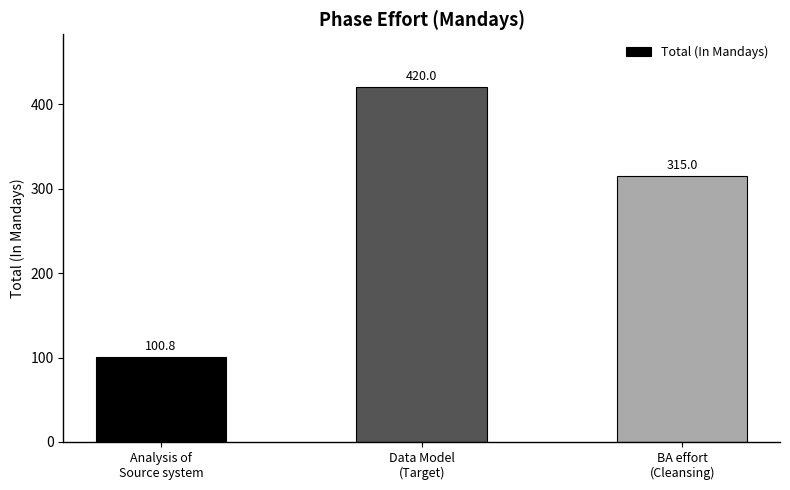

Rank the categories by value from highest to lowest.

Data Model
(Target), BA effort
(Cleansing), Analysis of
Source system